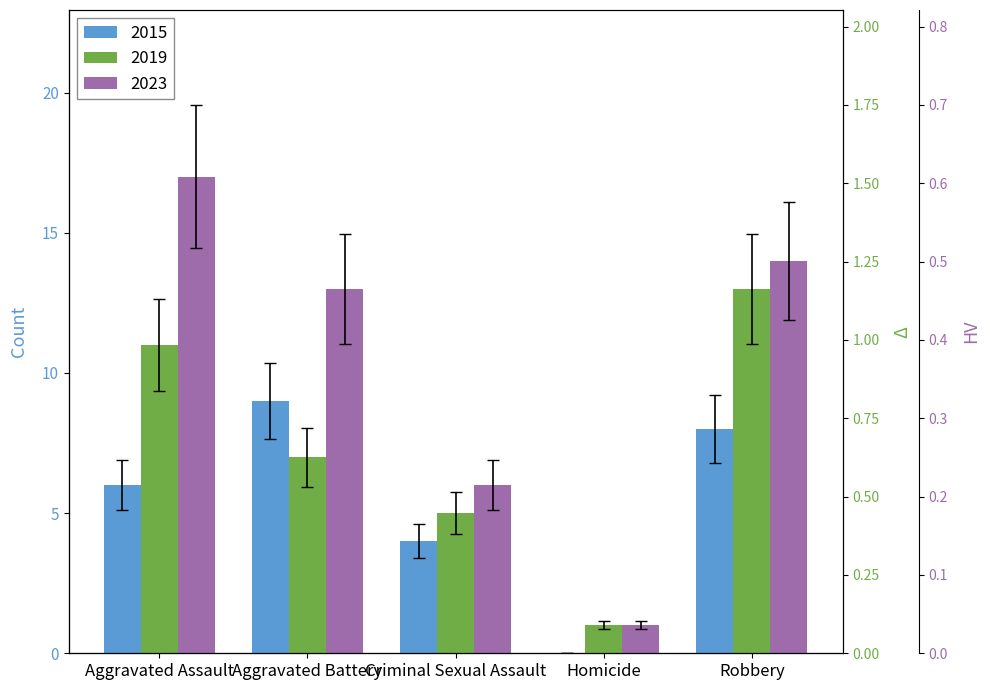

Which series has the largest total across all categories?

2023